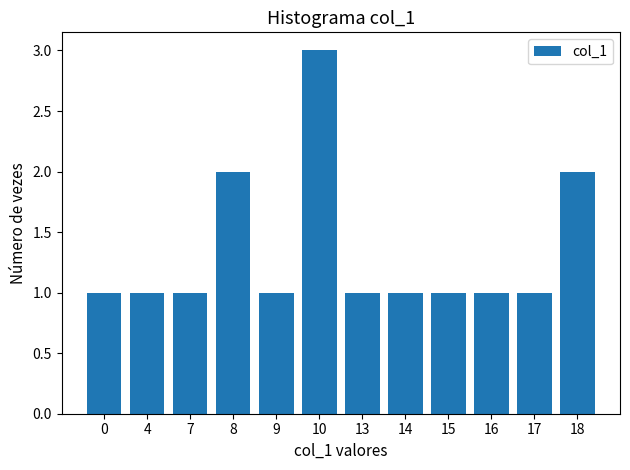

What is the greatest value displayed?

3